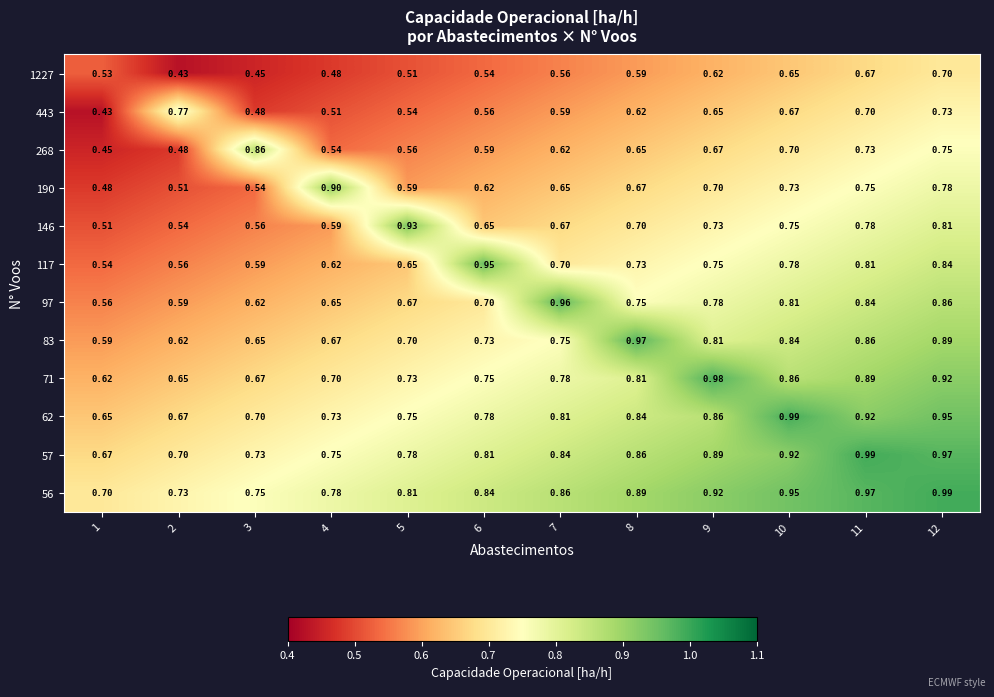

Is the value of 117 at 8 greater than the value of 83 at 11?

No